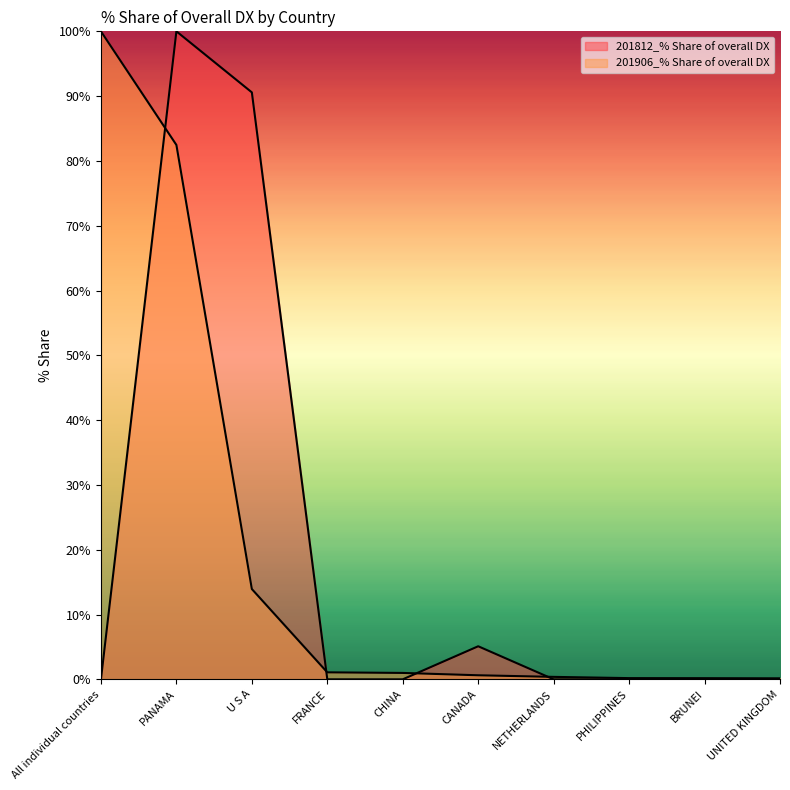

How many lines are shown in the chart?

2